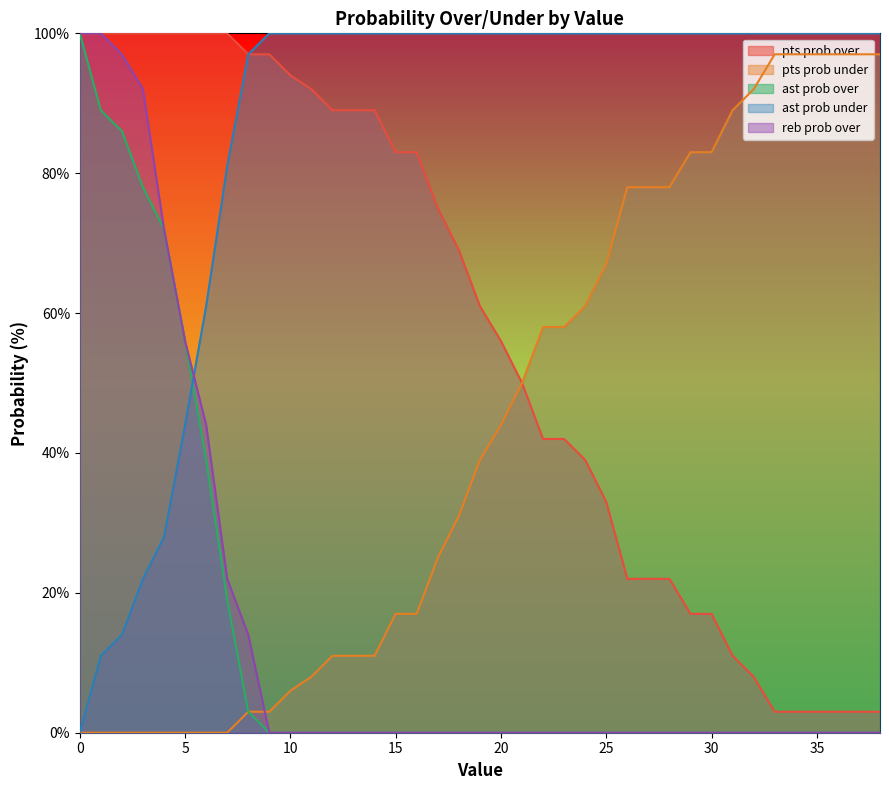

Rank the series at 3 from lowest to highest value.

pts prob under, ast prob under, ast prob over, reb prob over, pts prob over